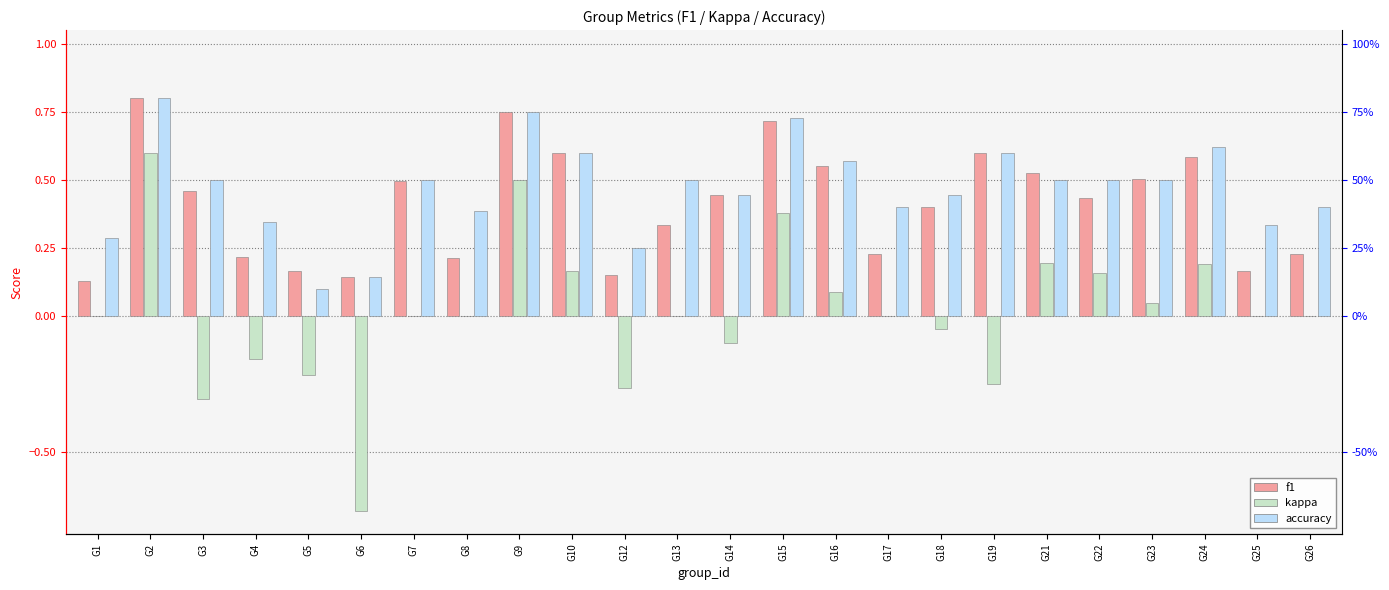

Reading left to right, extract all data points from this chart.

f1: G1=0.1	G2=0.8	G3=0.5	G4=0.2	G5=0.2	G6=0.1	G7=0.5	G8=0.2	G9=0.7	G10=0.6	G12=0.1	G13=0.3	G14=0.4	G15=0.7	G16=0.6	G17=0.2	G18=0.4	G19=0.6	G21=0.5	G22=0.4	G23=0.5	G24=0.6	G25=0.2	G26=0.2
kappa: G1=0.0	G2=0.6	G3=-0.3	G4=-0.2	G5=-0.2	G6=-0.7	G7=0.0	G8=0.0	G9=0.5	G10=0.2	G12=-0.3	G13=0.0	G14=-0.1	G15=0.4	G16=0.1	G17=0.0	G18=-0.0	G19=-0.2	G21=0.2	G22=0.2	G23=0.0	G24=0.2	G25=0.0	G26=0.0
accuracy: G1=0.3	G2=0.8	G3=0.5	G4=0.3	G5=0.1	G6=0.1	G7=0.5	G8=0.4	G9=0.8	G10=0.6	G12=0.2	G13=0.5	G14=0.4	G15=0.7	G16=0.6	G17=0.4	G18=0.4	G19=0.6	G21=0.5	G22=0.5	G23=0.5	G24=0.6	G25=0.3	G26=0.4